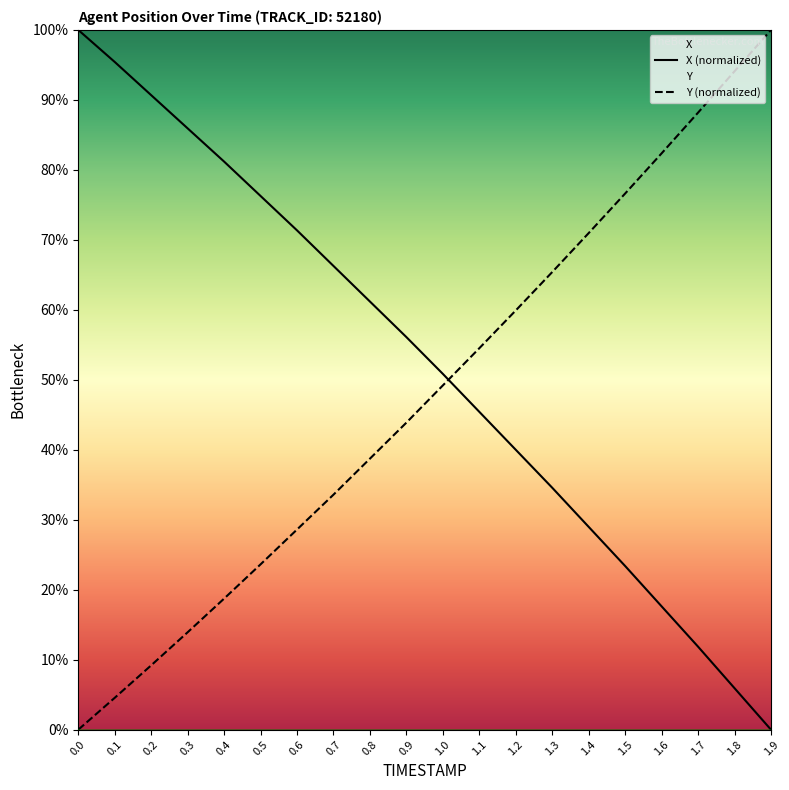

What is the label of the 2nd point from the left?

0.1